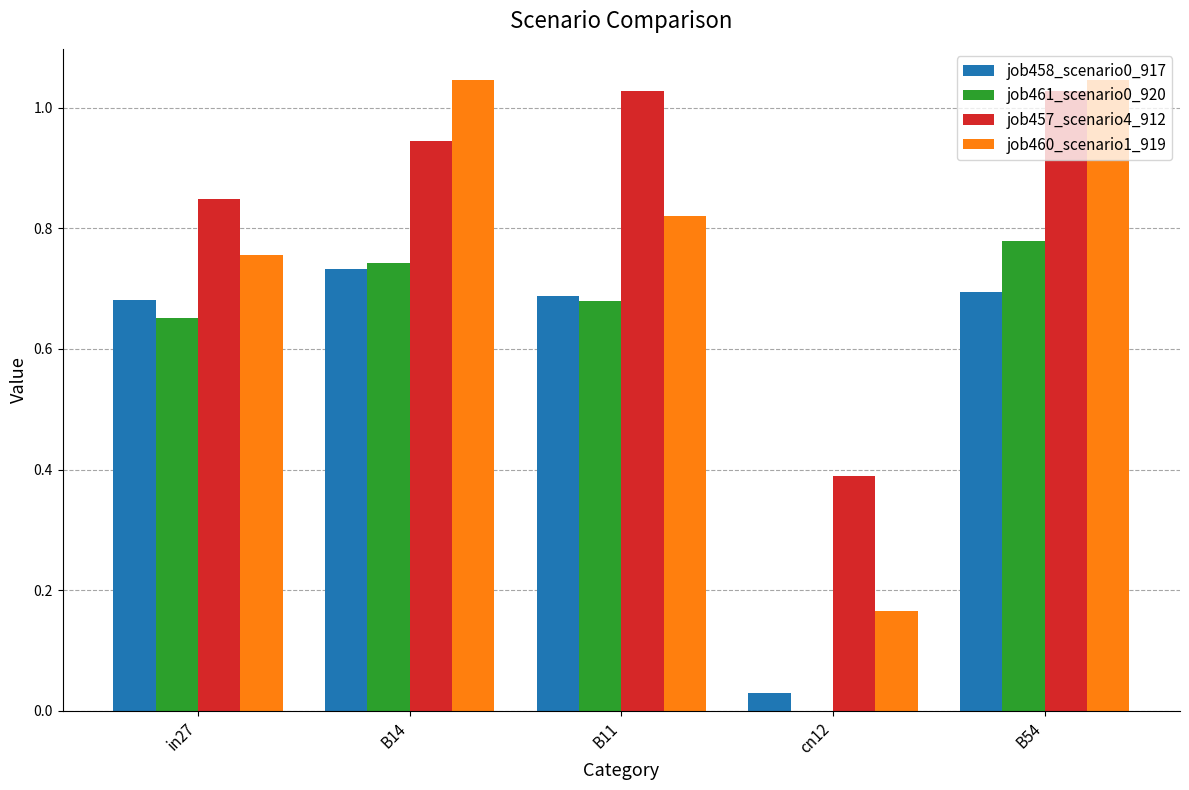

What is the sum of the job461_scenario0_920 values at in27 and B54?

1.4